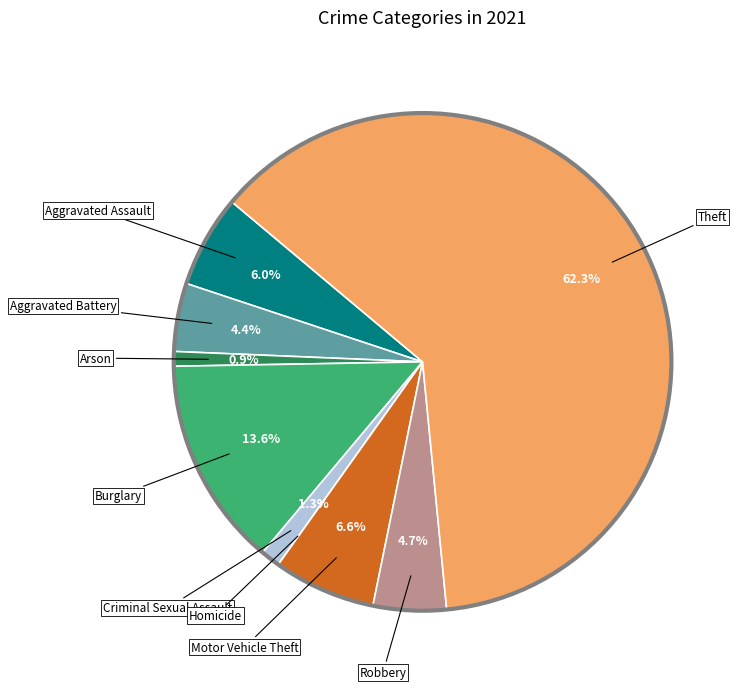

What is the majority slice?

Theft